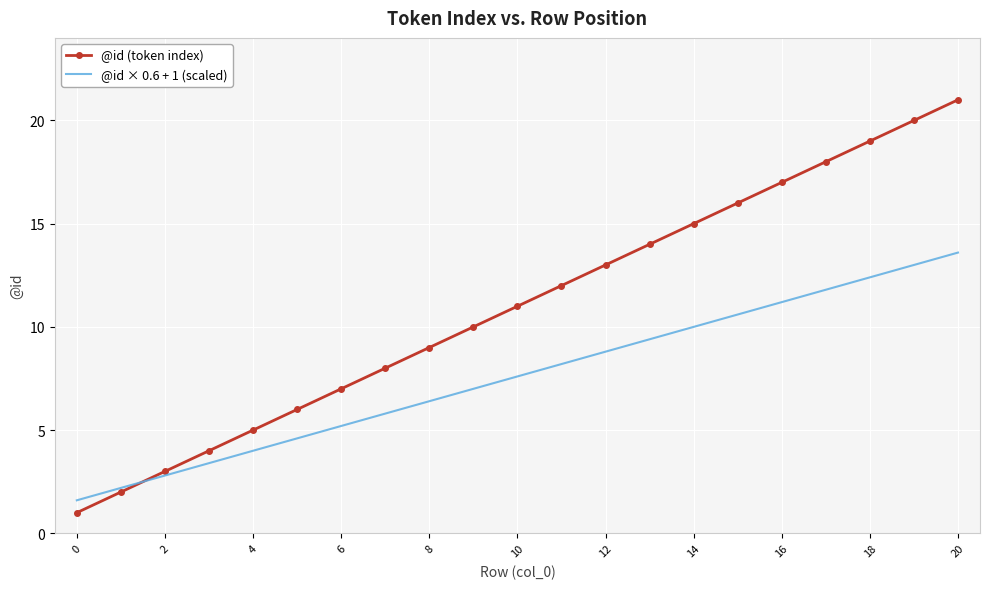

What is the minimum value for @id × 0.6 + 1 (scaled)?

1.6